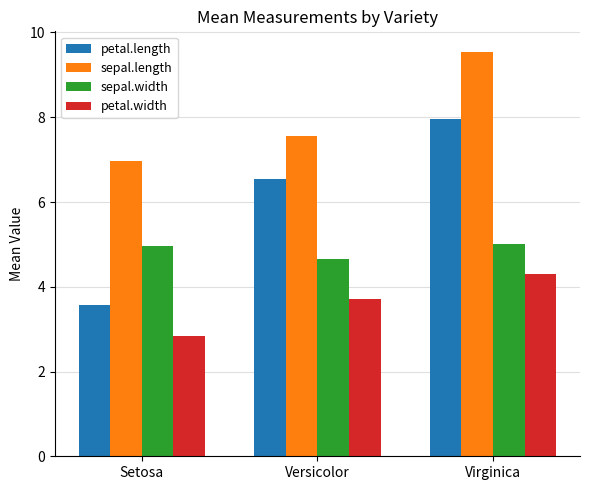

At which label does petal.length first exceed 6?

Versicolor